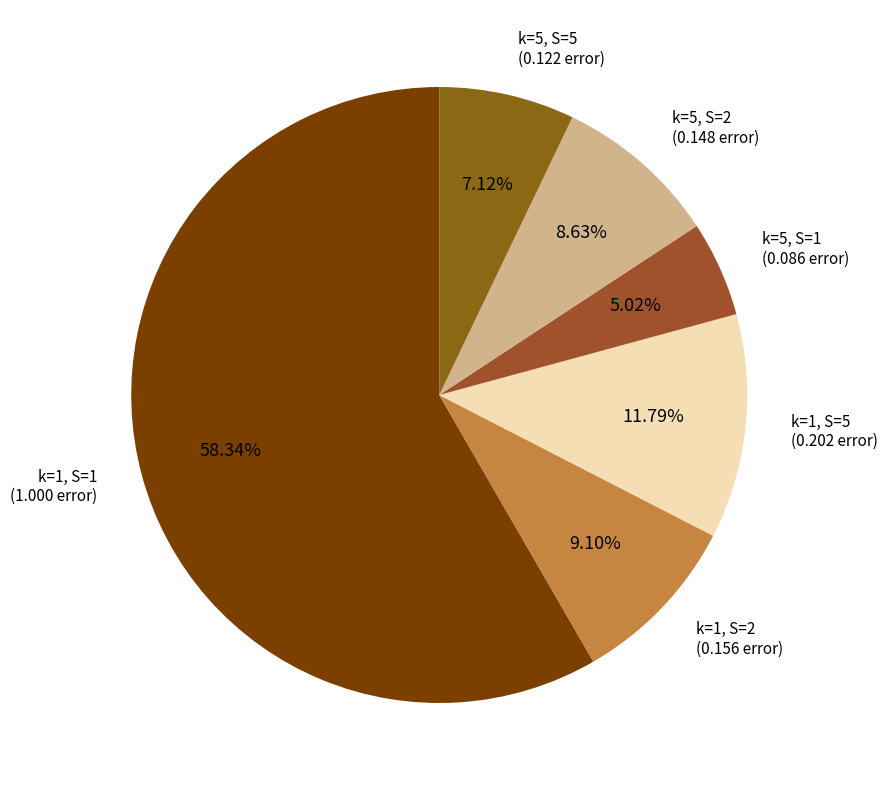

What percentage is NOT represented by k=1, S=2?

90.9%